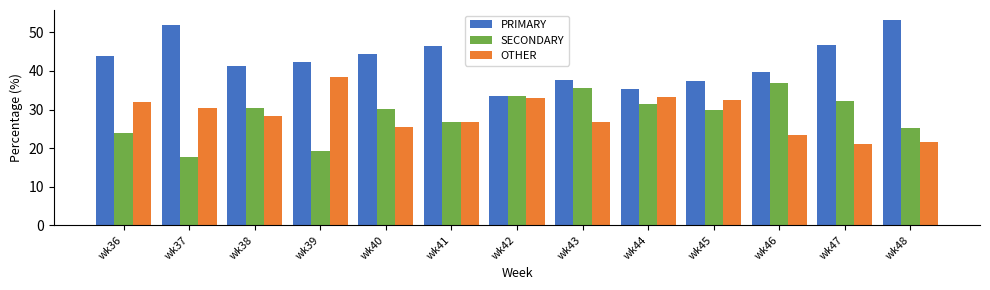

How many categories are shown in the chart?

13